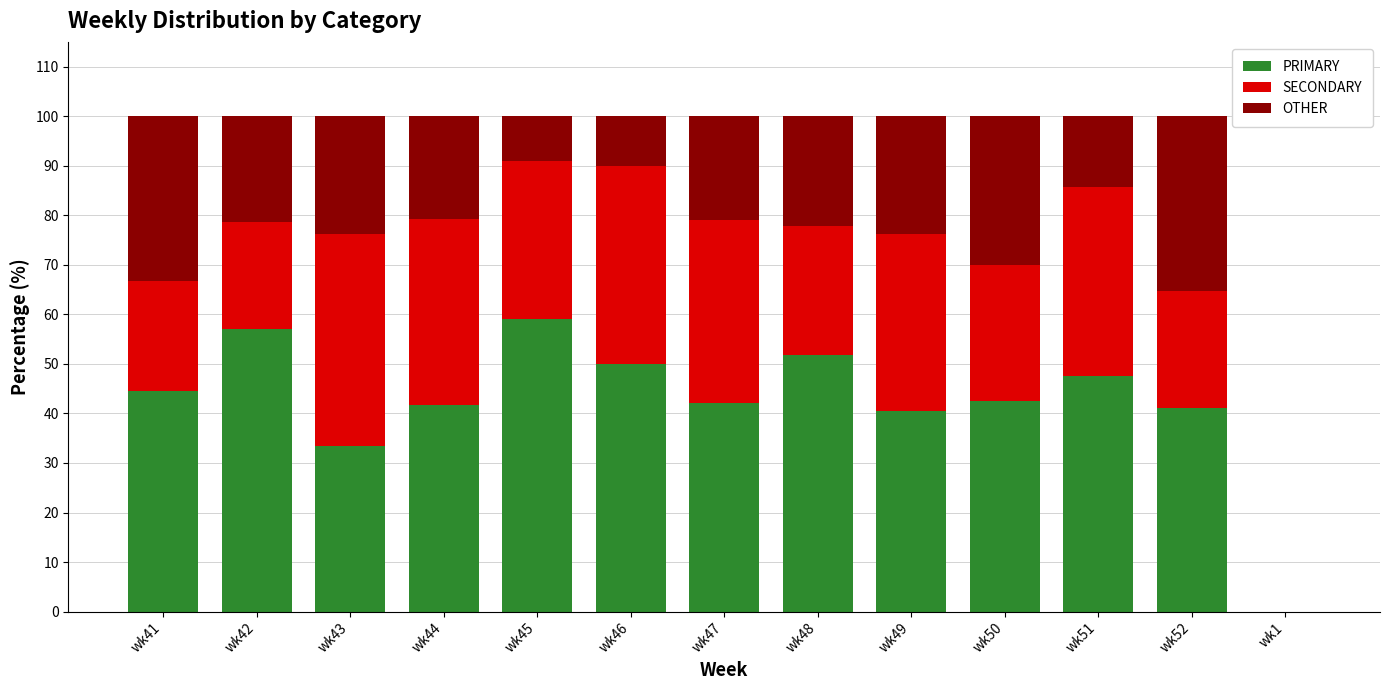

Does the chart contain stacked bars?

Yes